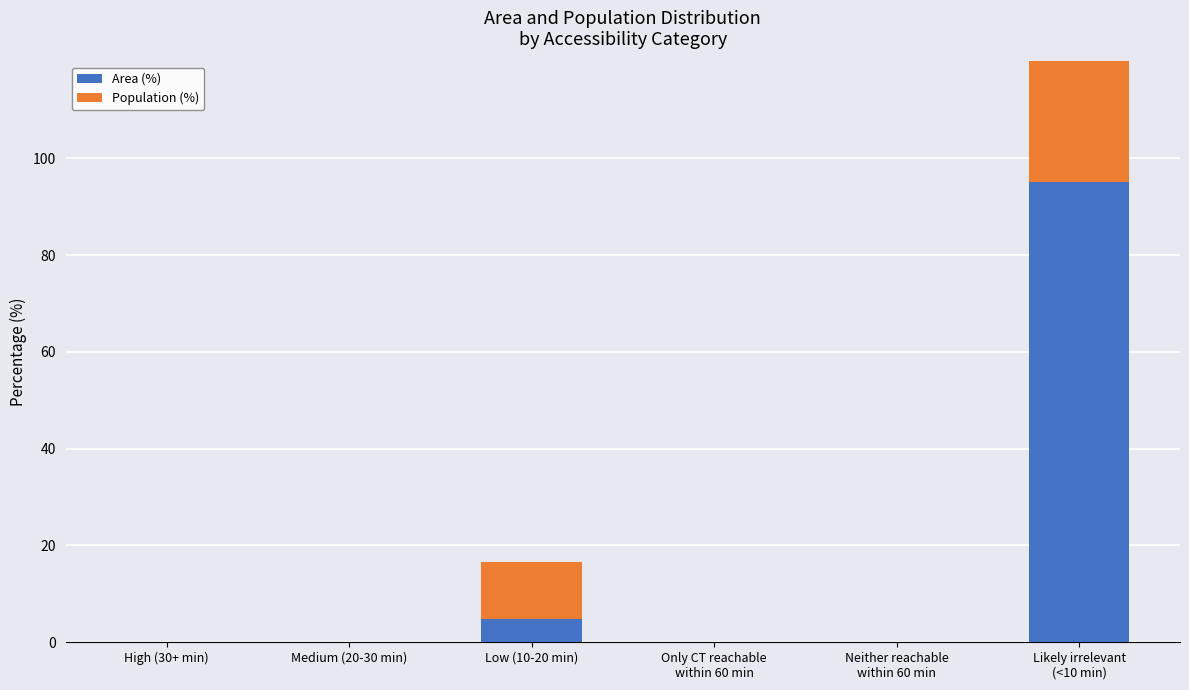

Which series changed the most between High (30+ min) and Low (10-20 min)?

Population (%)